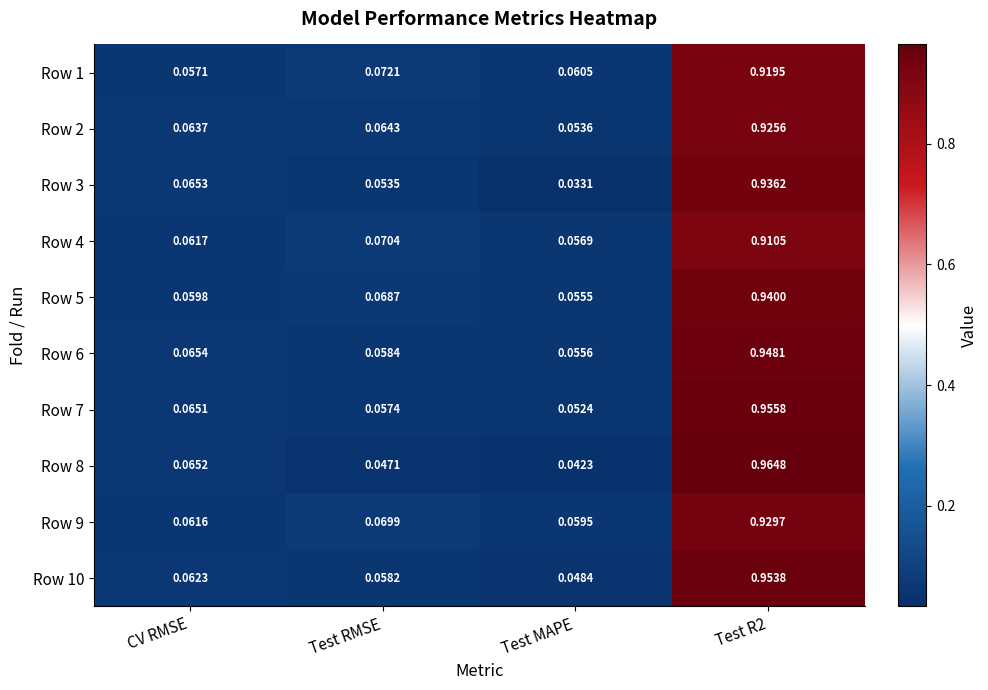

At which category does the chart reach its minimum across all series?

Test MAPE